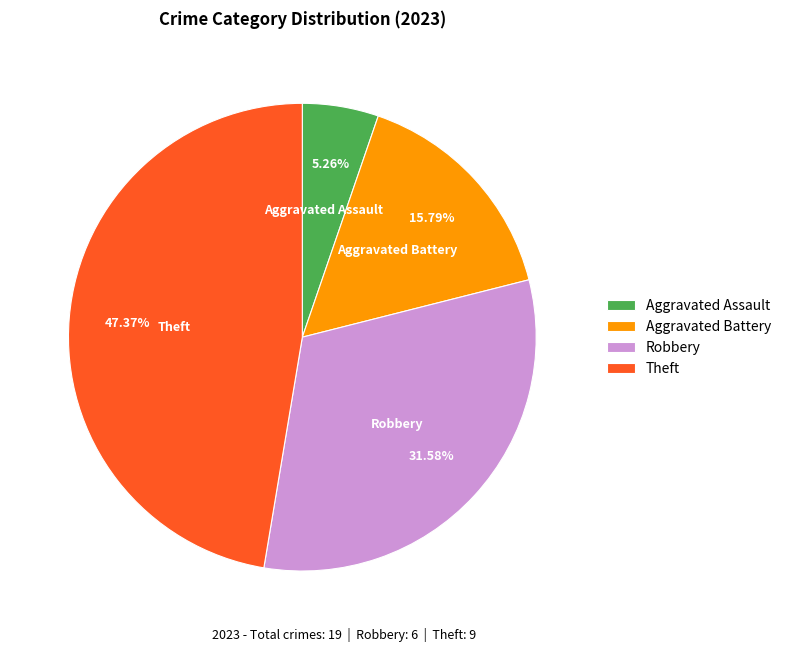

Rank the categories by value from highest to lowest.

Theft, Robbery, Aggravated Battery, Aggravated Assault